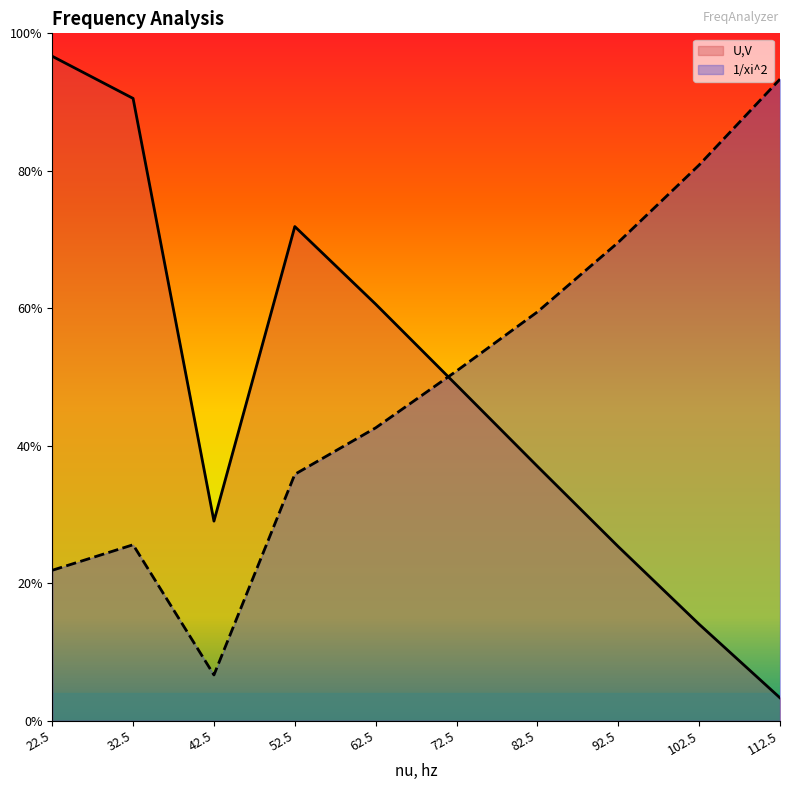

What is the label of the 4th point from the left?

52.5